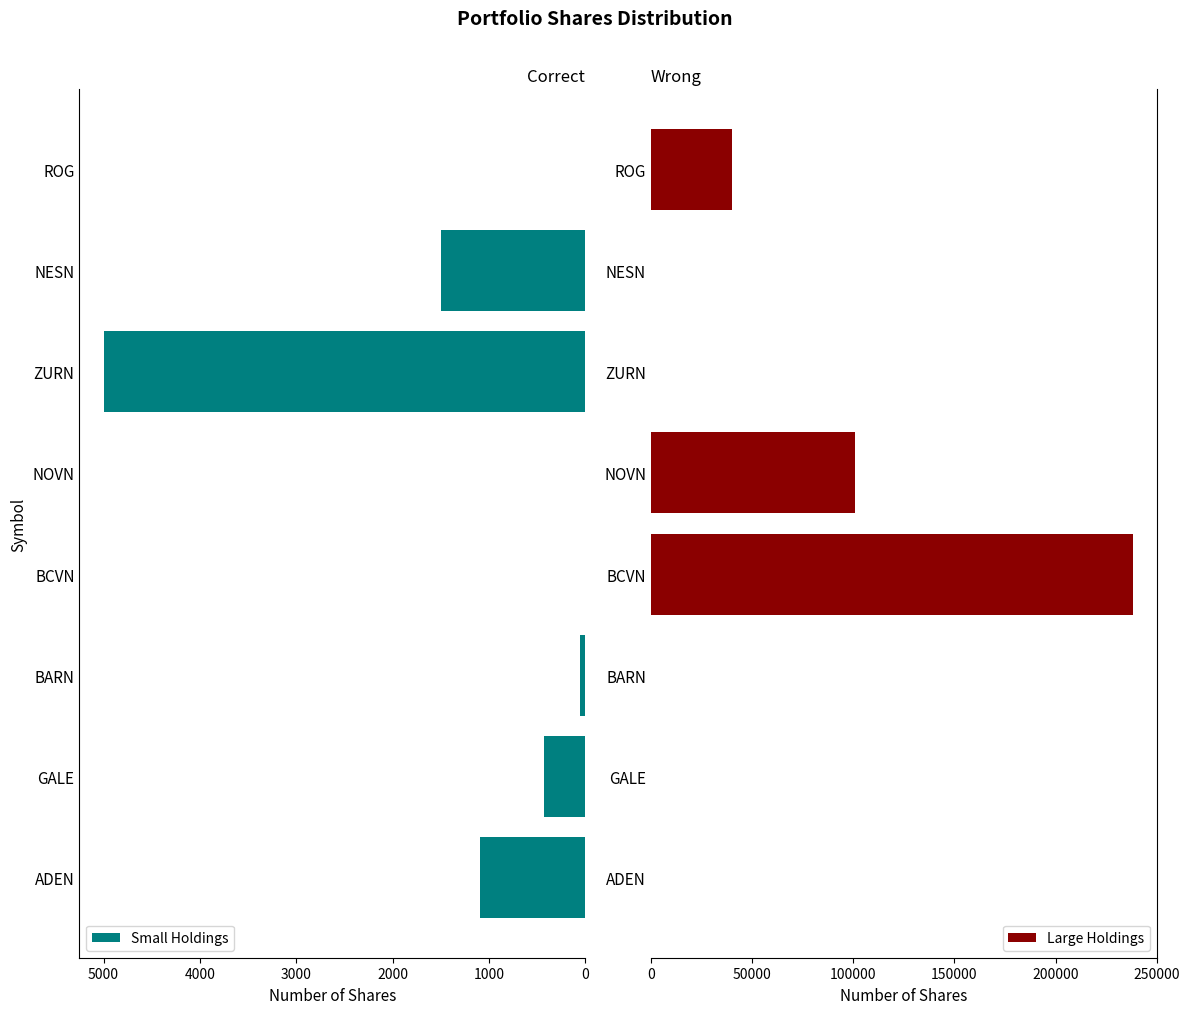

What is the difference between the maximum and minimum values in the Large Holdings series?

238120